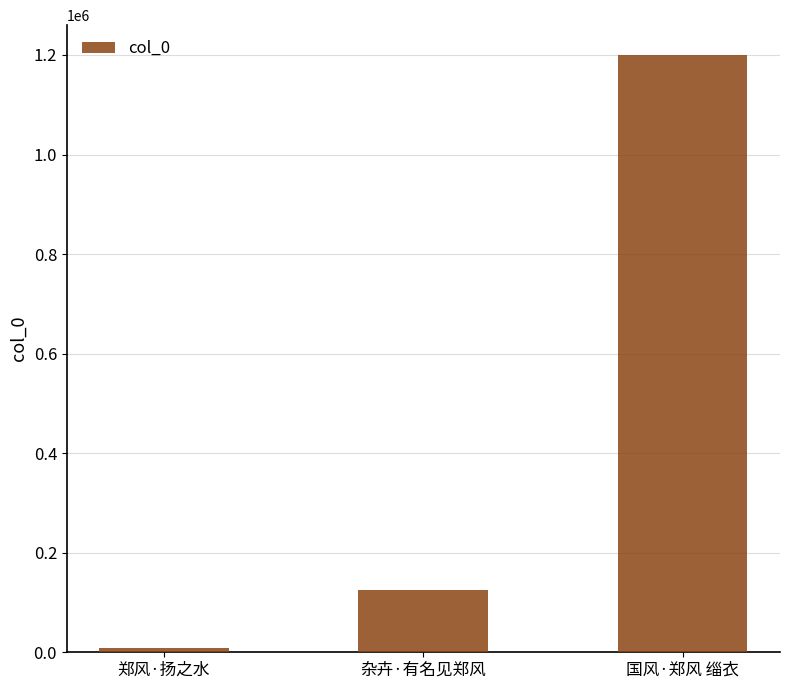

The chart shows a value of 125334 at 杂卉·有名见郑风. True or false?

True